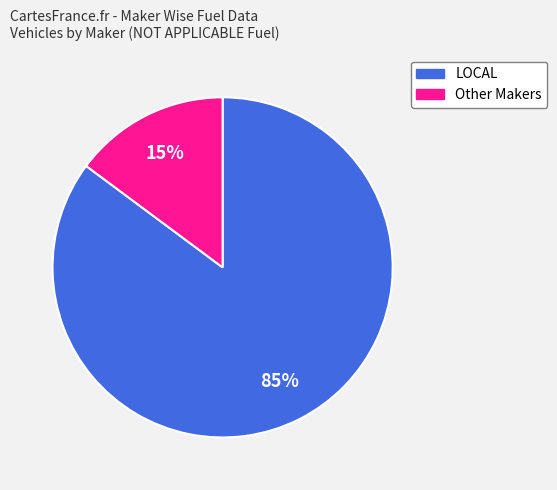

To the nearest percent, what is the difference between the largest and smallest slice percentages?

70%